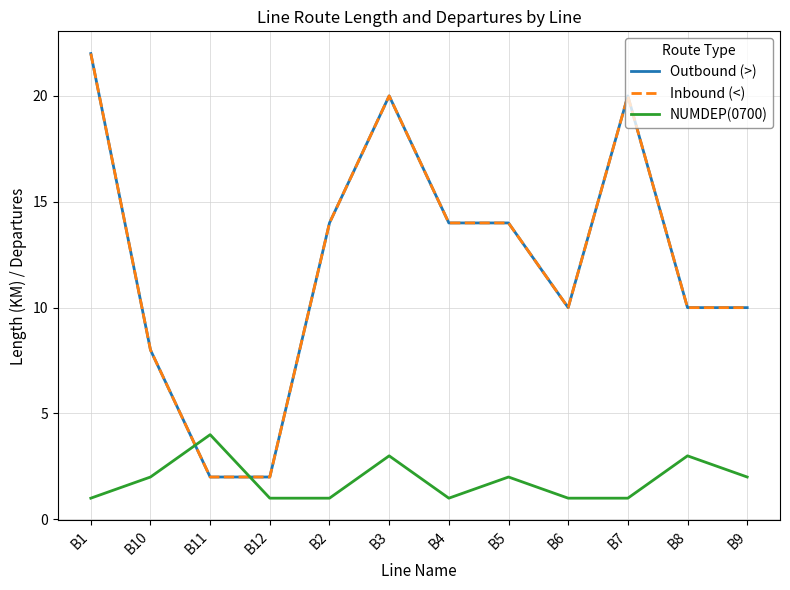

Does the chart display data point markers on the line(s)?

No